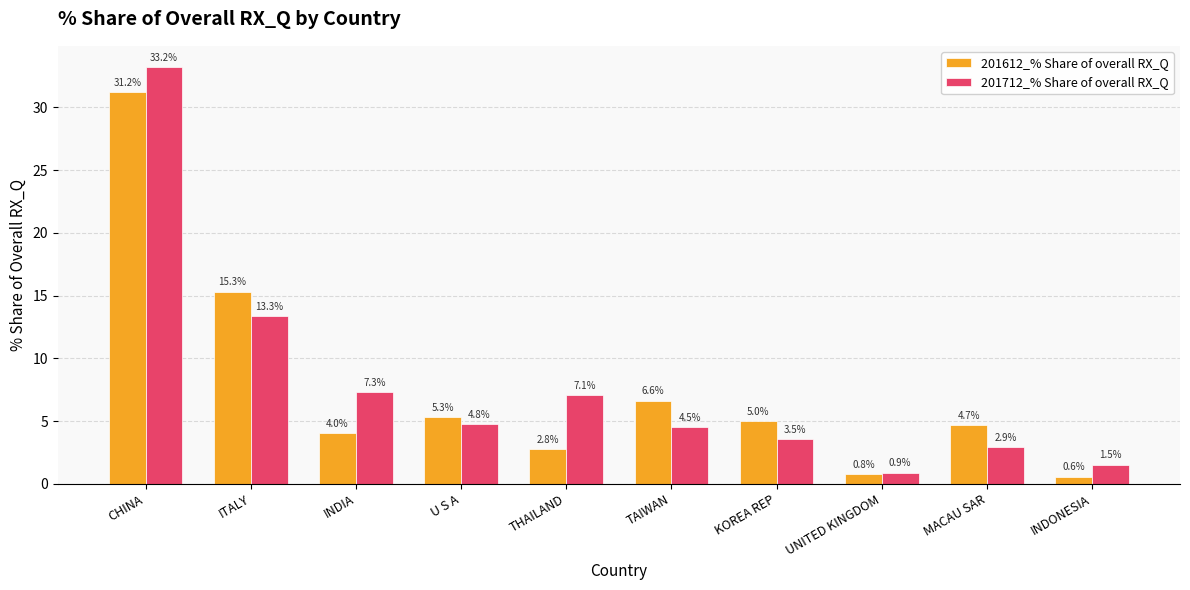

At TAIWAN, list the series in order from largest to smallest.

201612_% Share of overall RX_Q, 201712_% Share of overall RX_Q